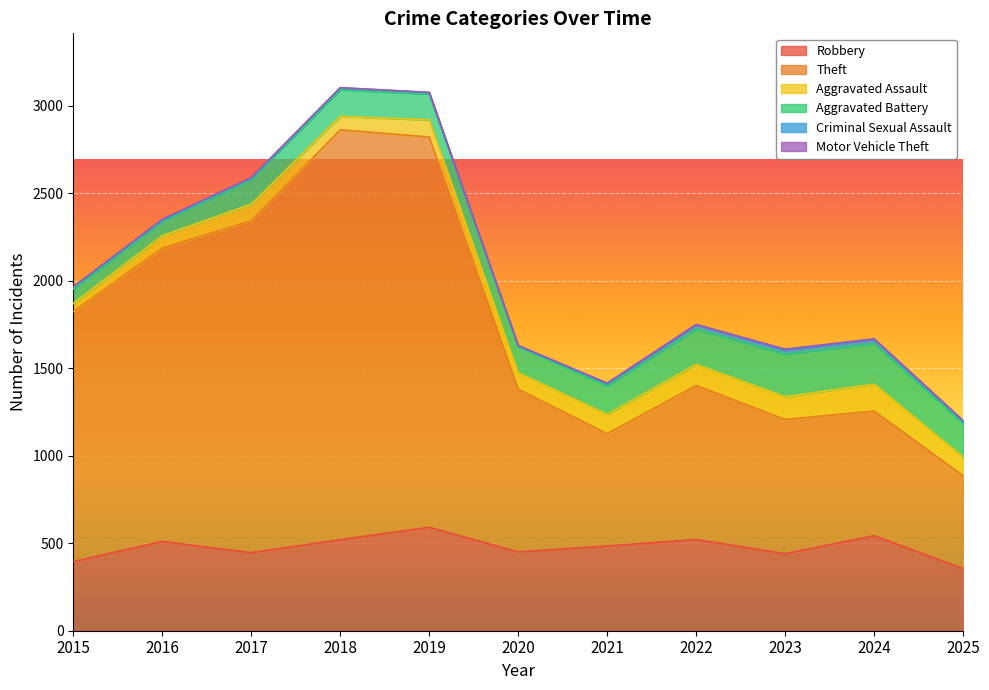

What is the value of the Robbery point at the 1st from the left?

395